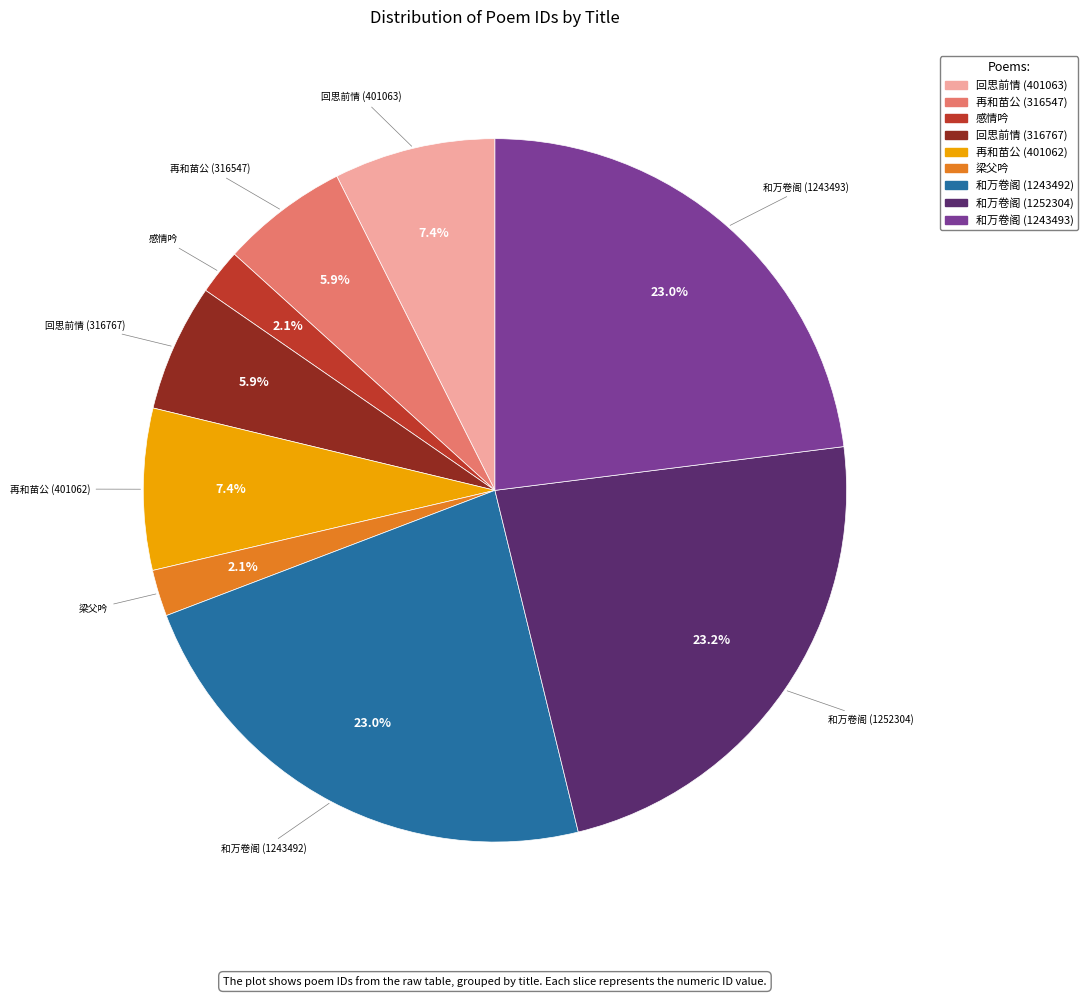

To the nearest percent, what is the difference between the largest and smallest slice percentages?

21%